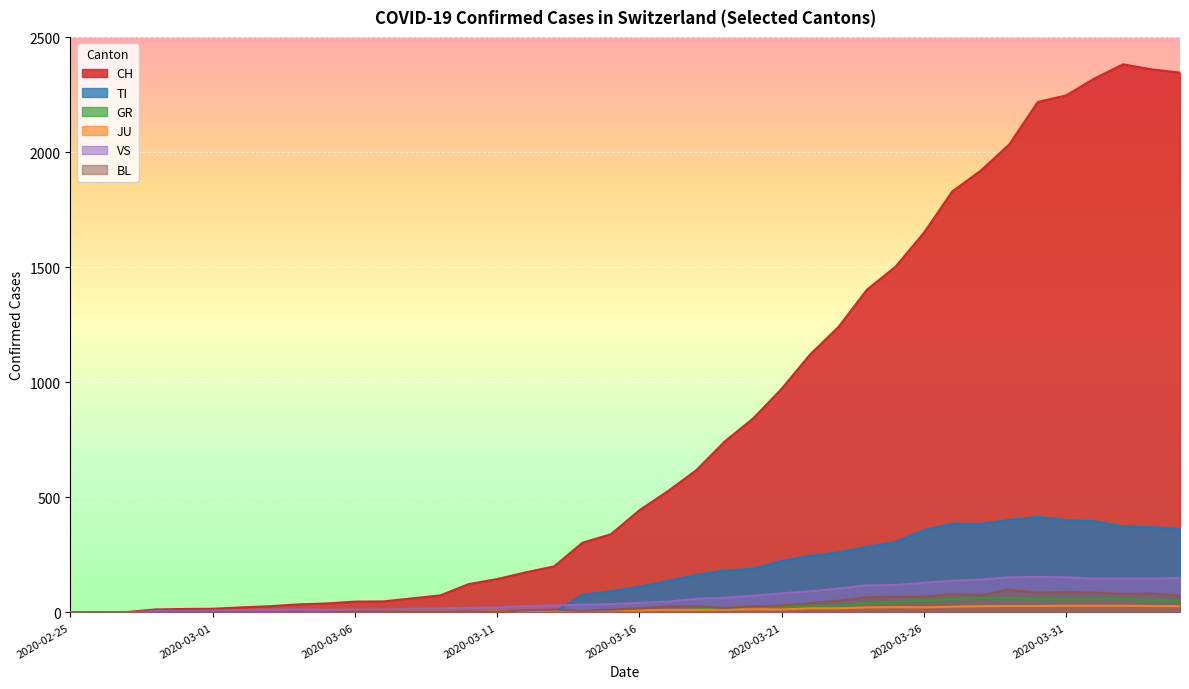

What is the difference between the second highest and minimum values in the CH series?

2360